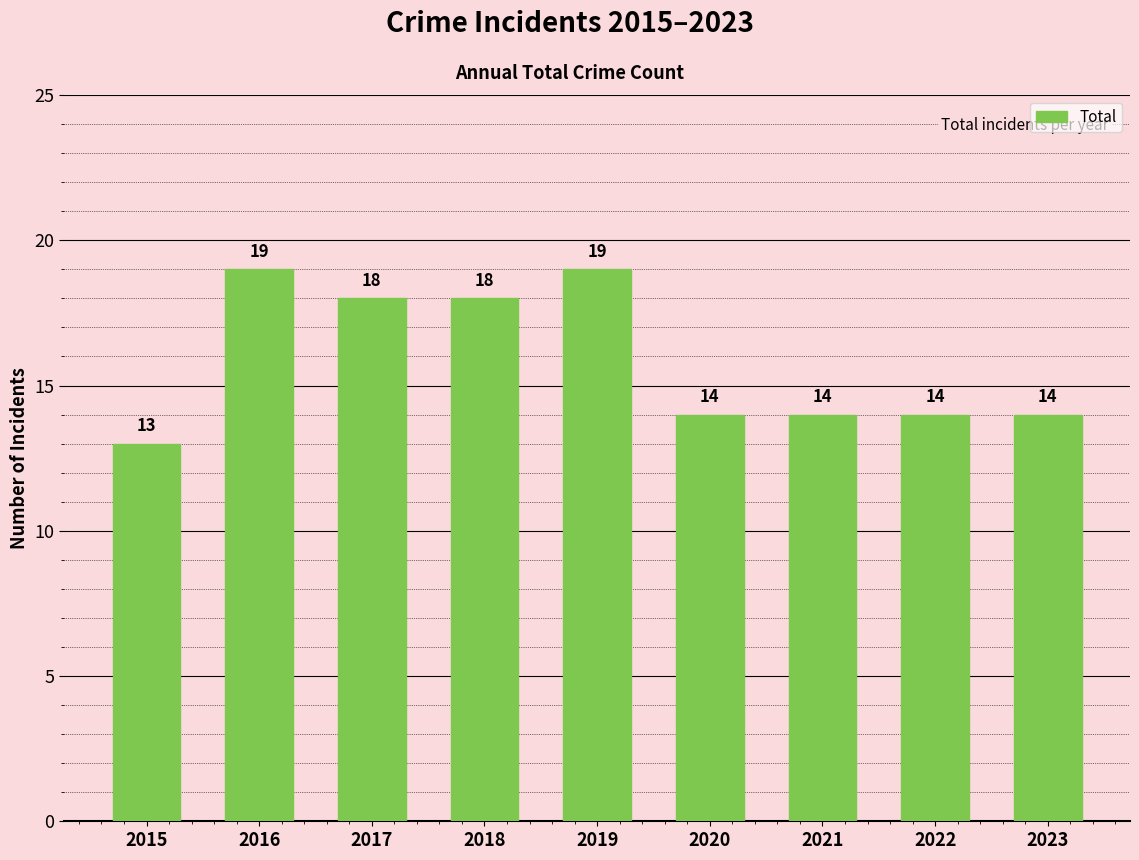

The chart shows a value of 19 at 2016. True or false?

True